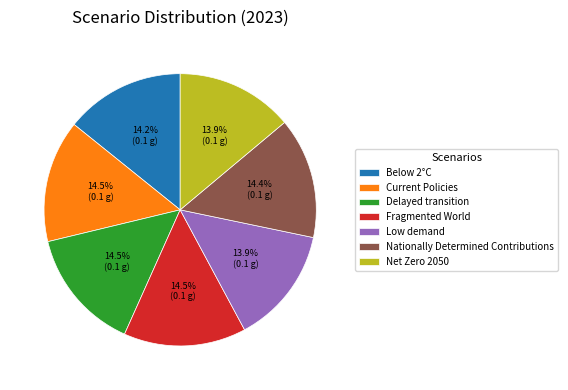

Count the number of slices in the pie.

7